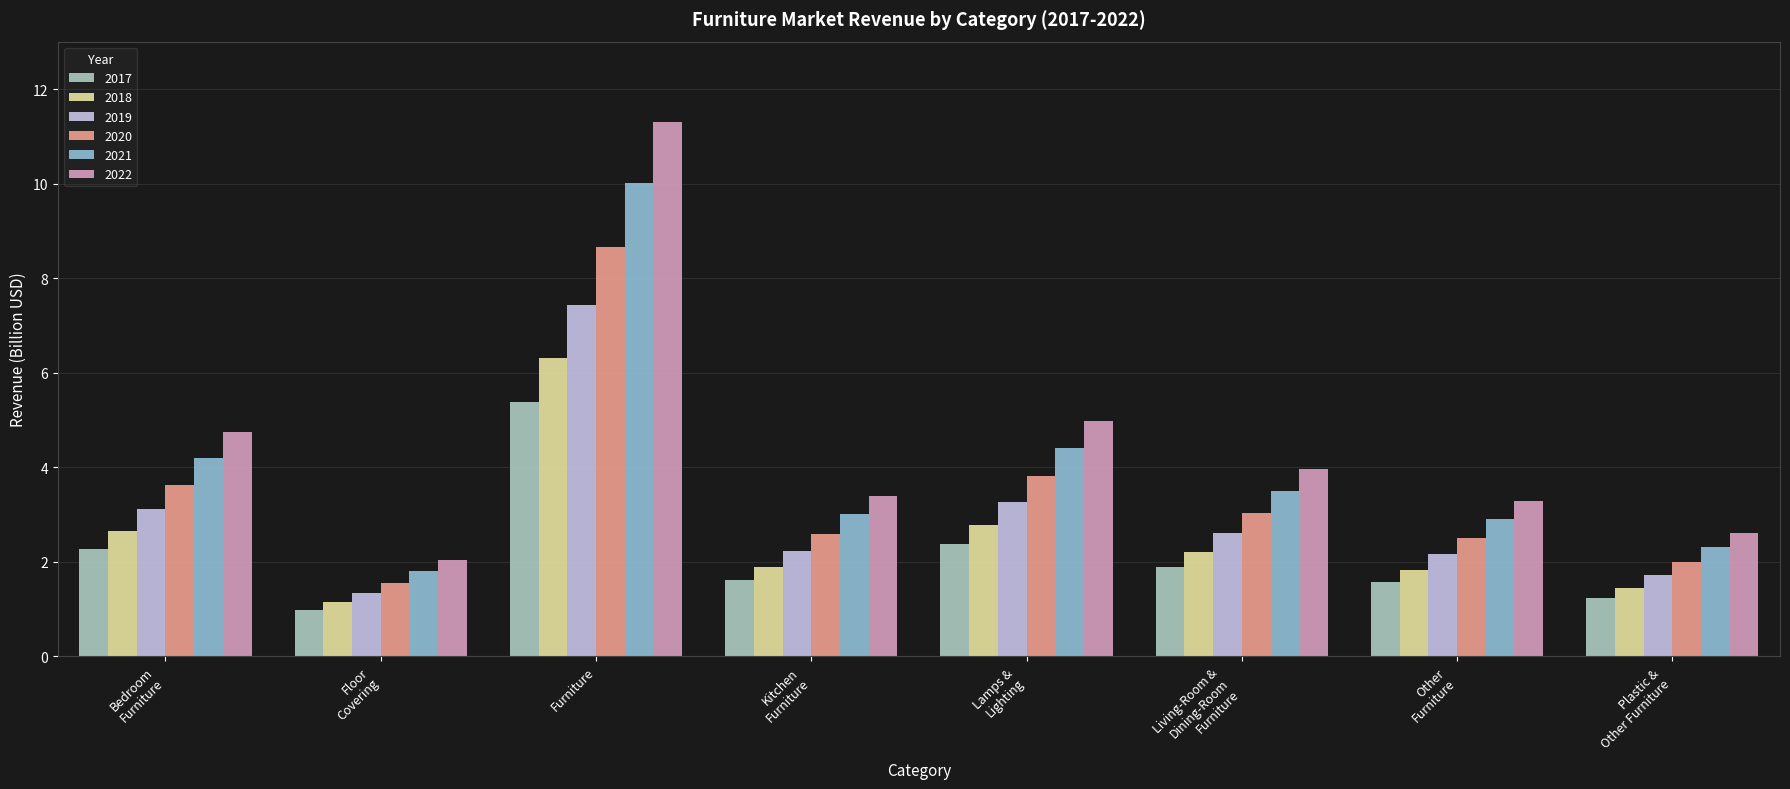

Which series has the largest total across all categories?

2022